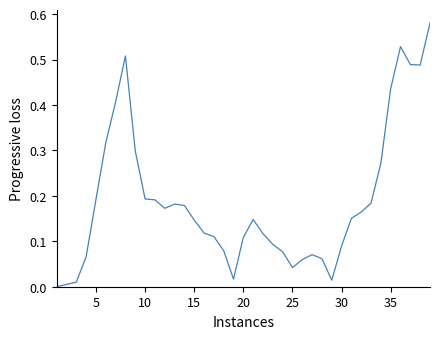

Does the chart display data point markers on the line(s)?

No